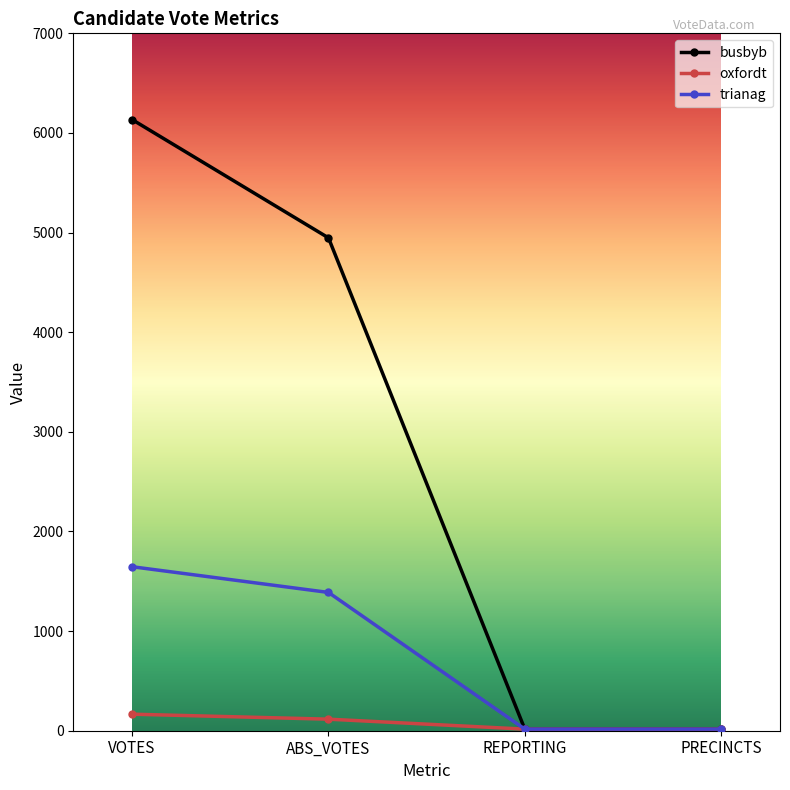

The trianag series shows 2393 at ABS_VOTES. True or false?

False